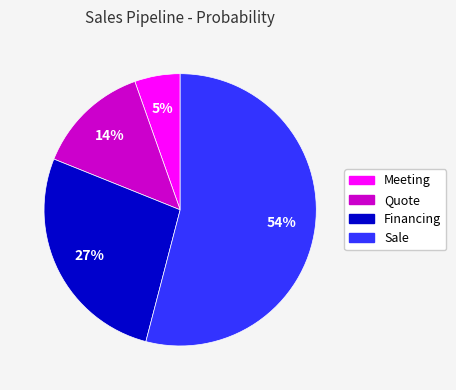

Which slice represents more than half of the pie?

Sale